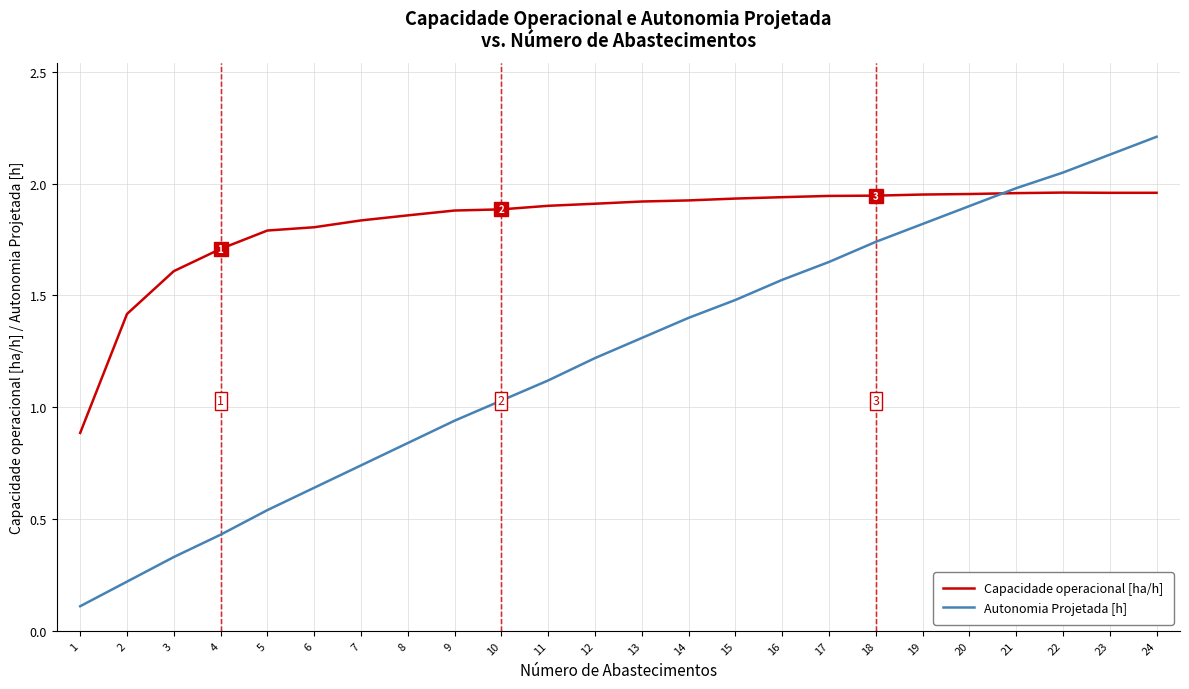

What is the difference between the maximum and minimum values in the Capacidade operacional [ha/h] series?

1.1